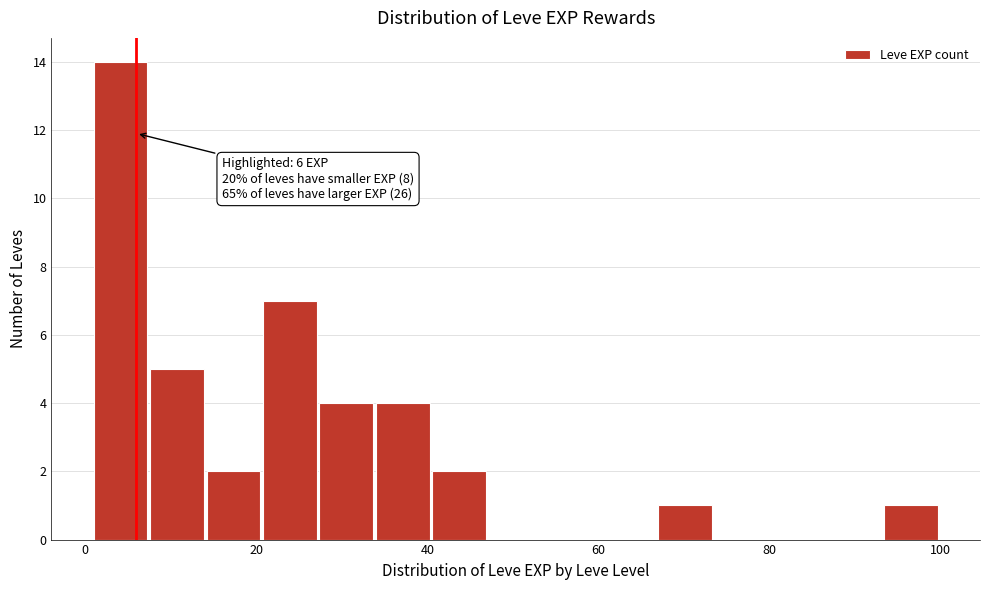

Read against the x-axis, roughly where is the centre of the tallest bar?

4